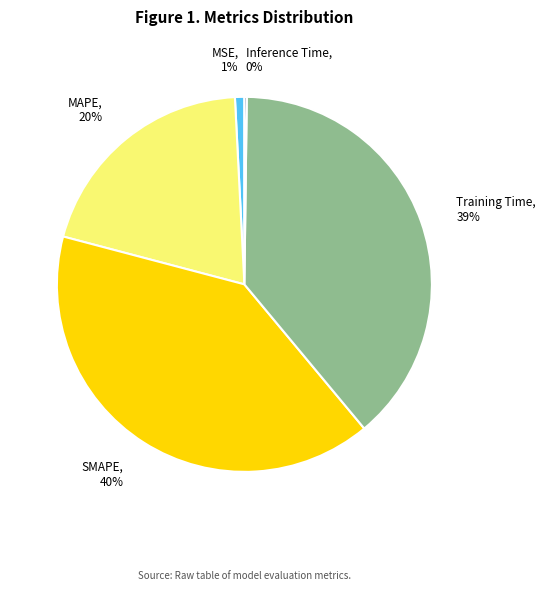

To the nearest percent, what percentage of the pie is Training Time?

39%